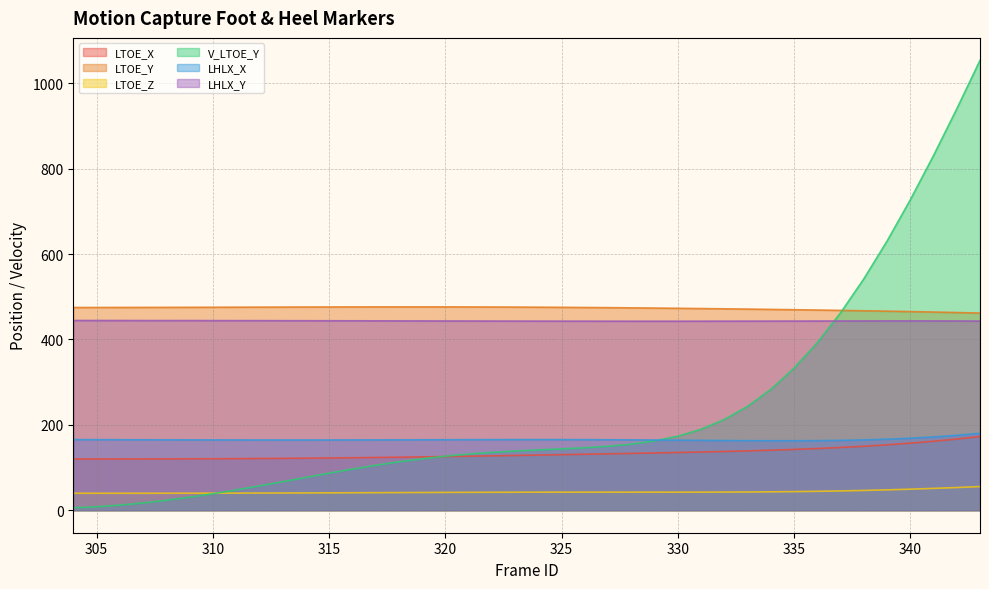

At which category does LHLX_Y reach its first local peak?

340